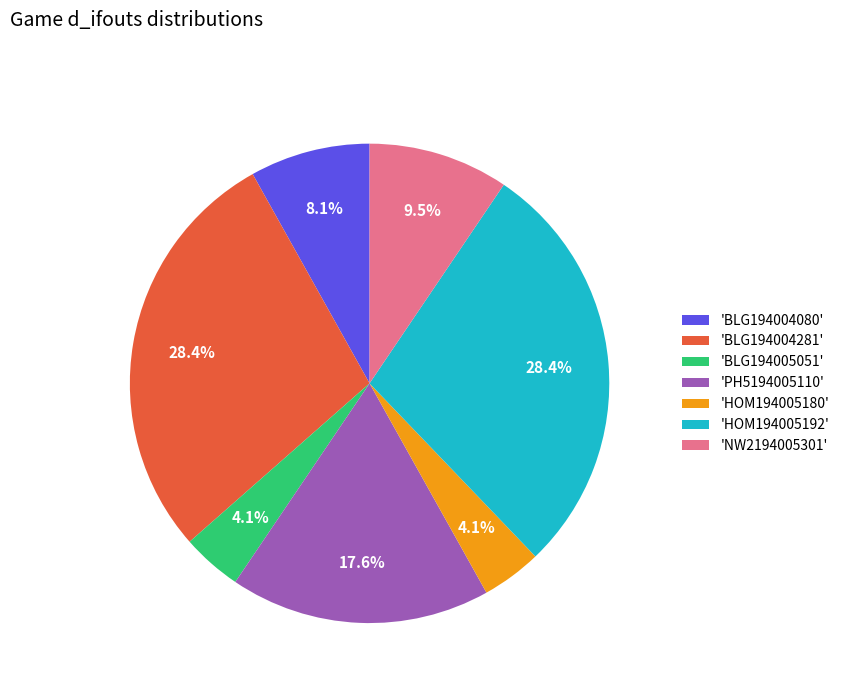

What is the total percentage of 'HOM194005192' and 'BLG194005051'?

32.4%